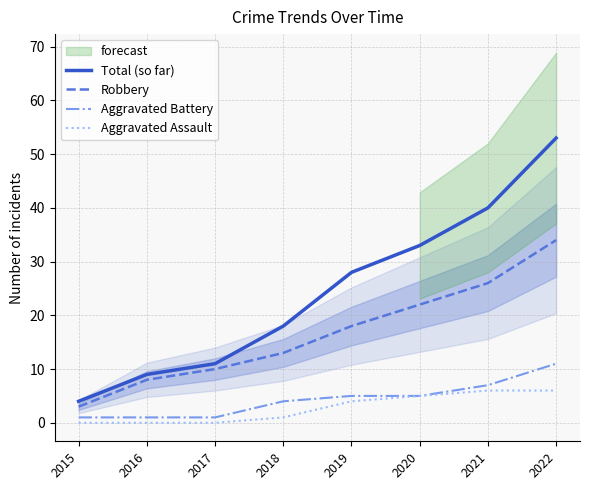

Rank the series at 2015 from lowest to highest value.

Aggravated Assault, Aggravated Battery, Robbery, Total (so far)